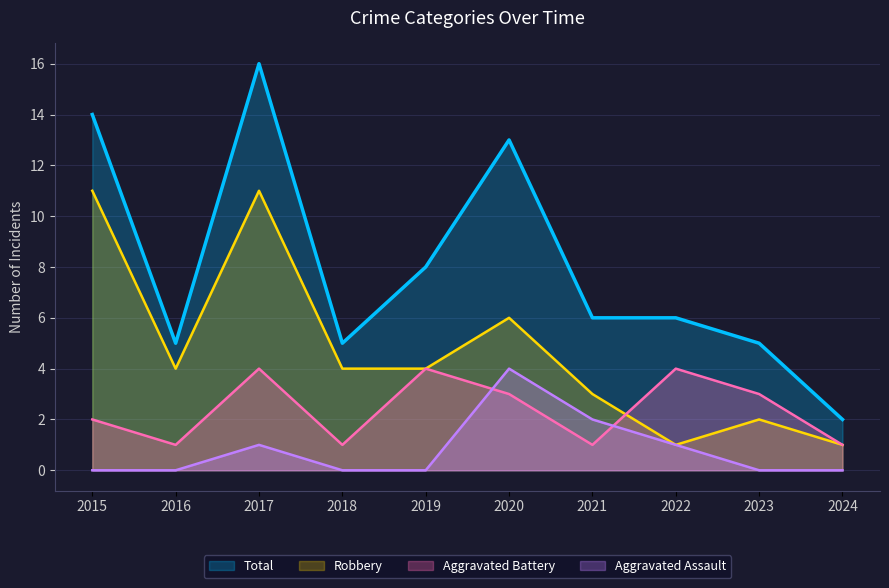

Which category has the lowest value in the Total series?

2024